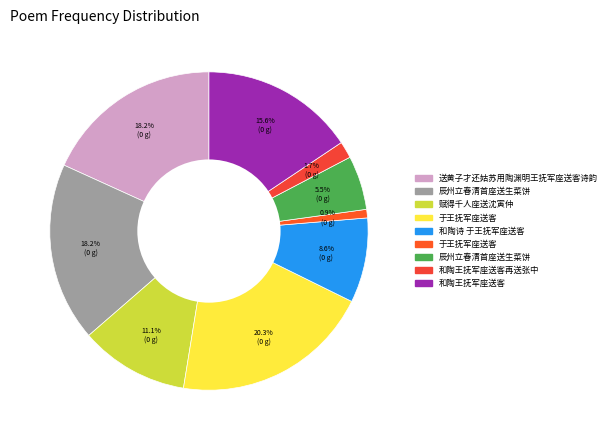

Which category has the biggest portion of the pie?

于王抚军座送客